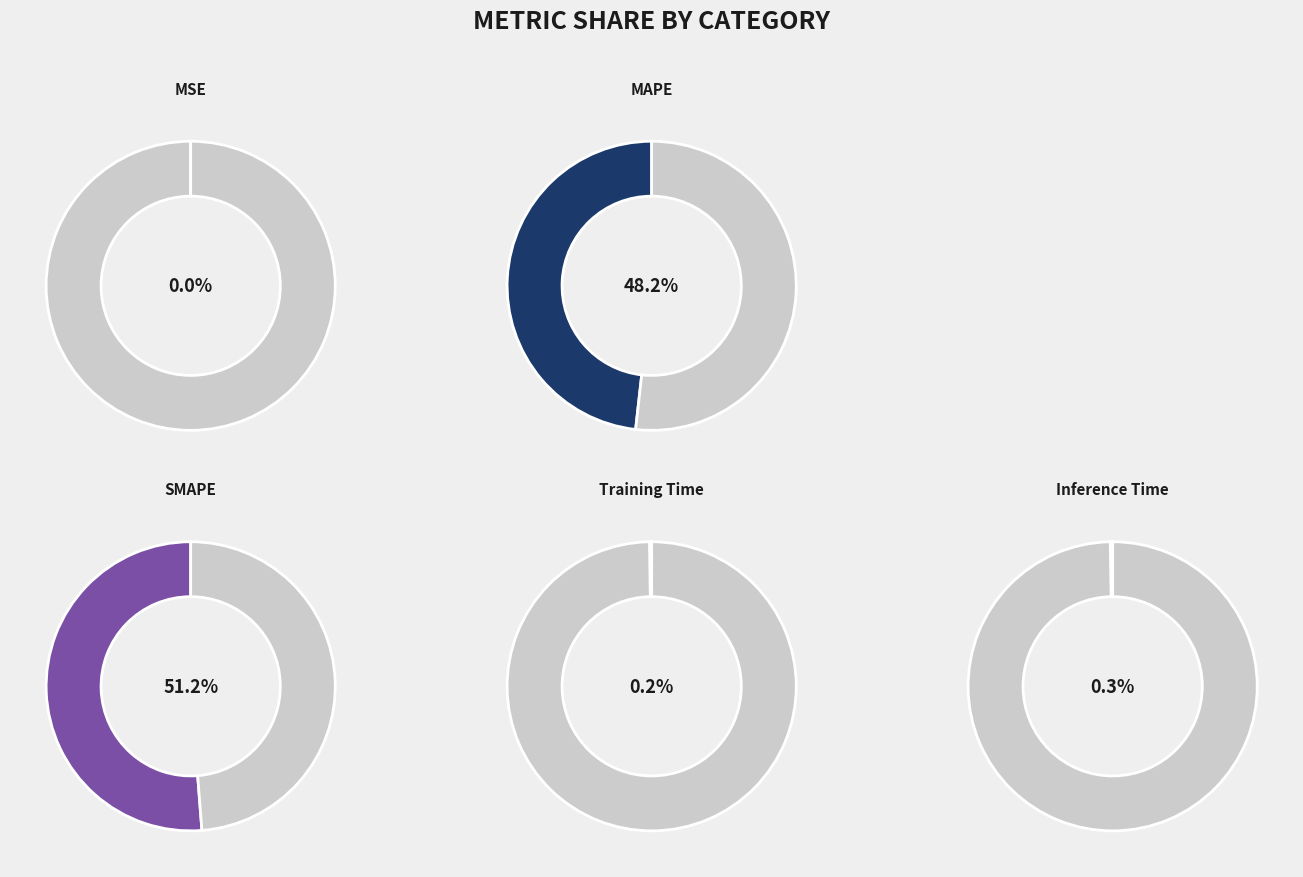

Is the sum of Inference Time and Training Time greater than half?

No